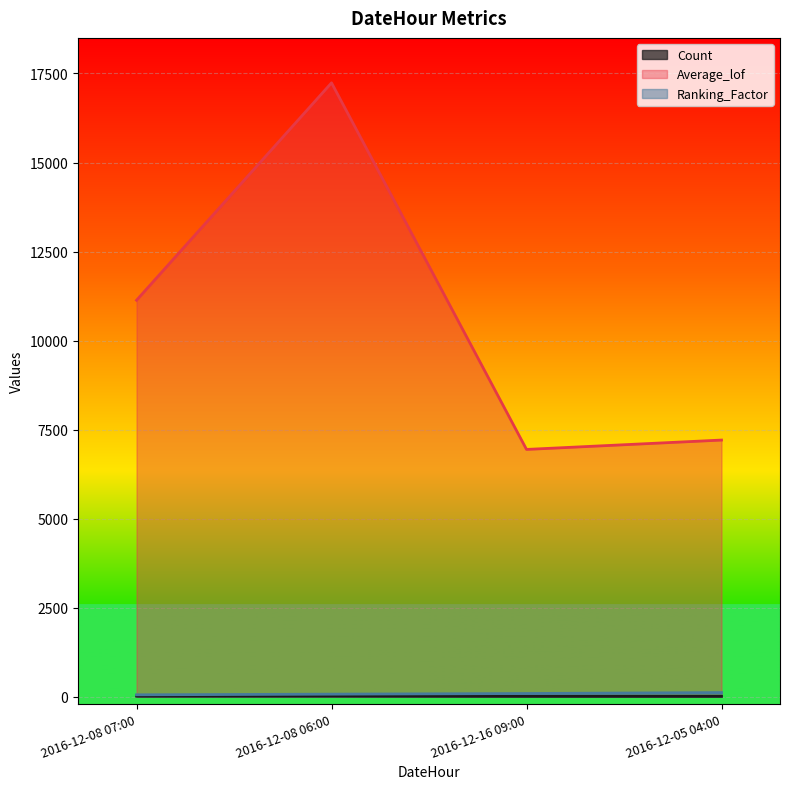

At which label does Count reach its minimum?

2016-12-05 04:00